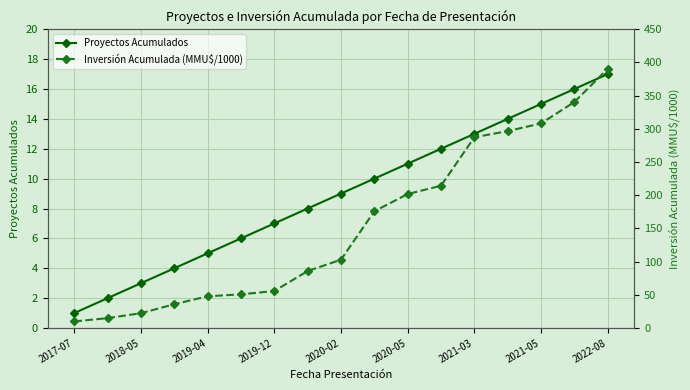

True or false: Proyectos Acumulados has more than 2 interior local peaks.

False